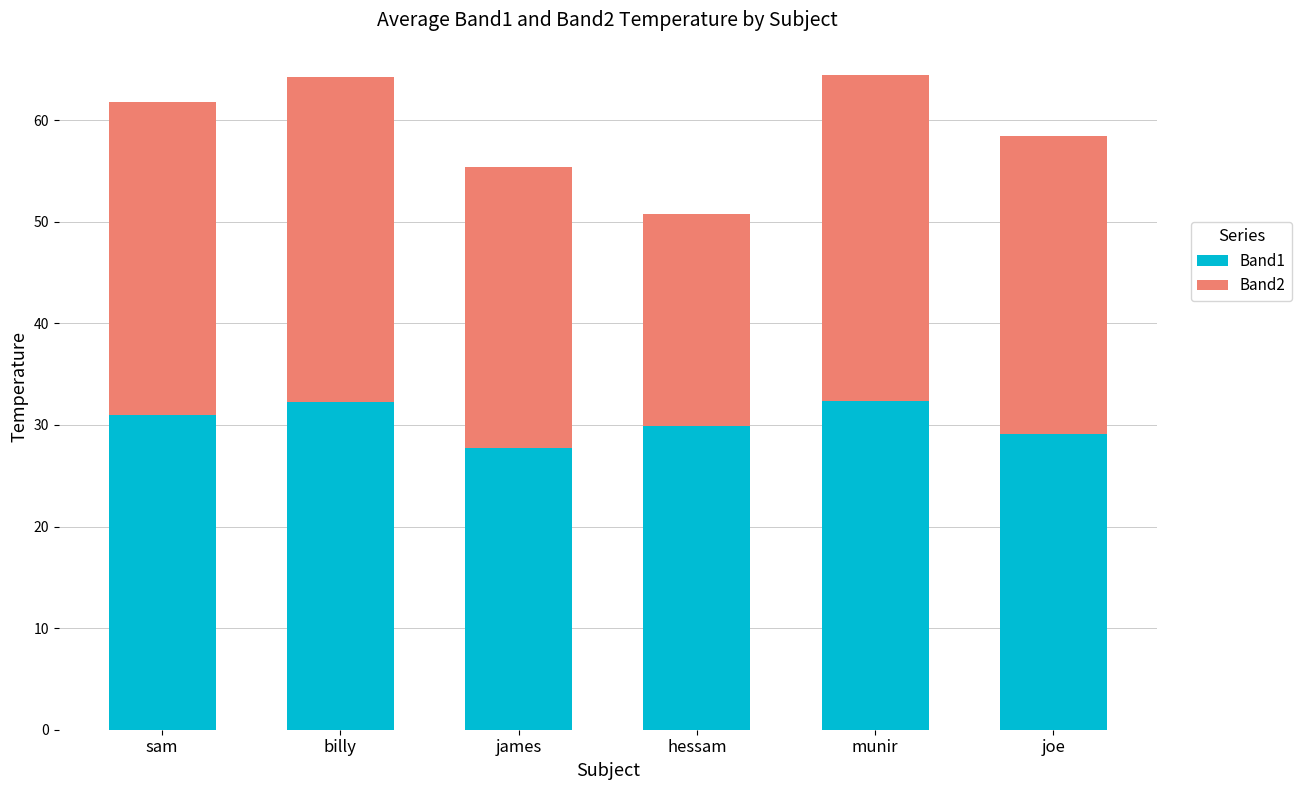

What is the highest value of the Band1 series?

32.4